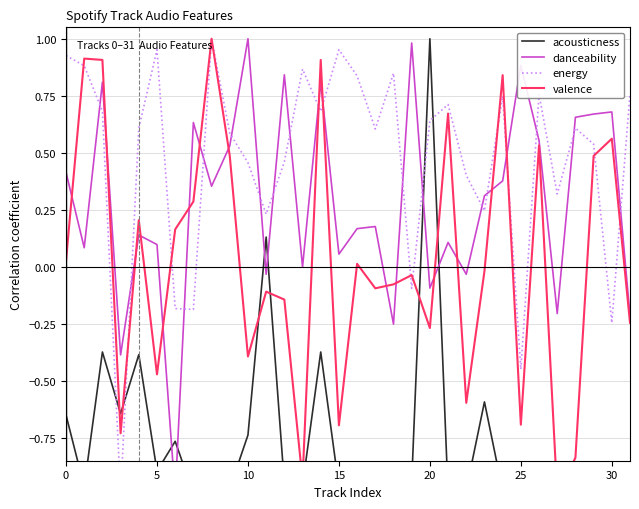

At how many categories does at least one series exceed 0?

31